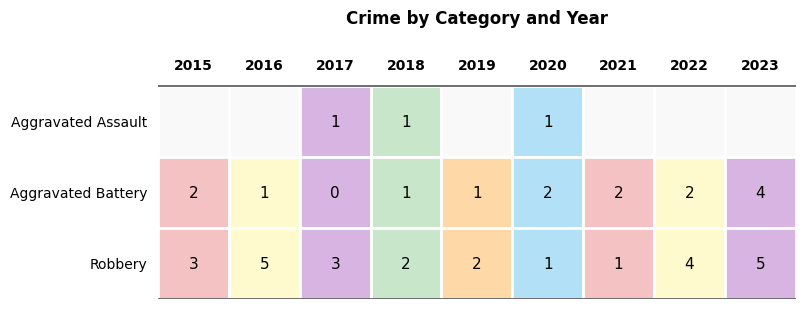

Rank the series by their maximum value, from highest to lowest.

Robbery, Aggravated Battery, Aggravated Assault